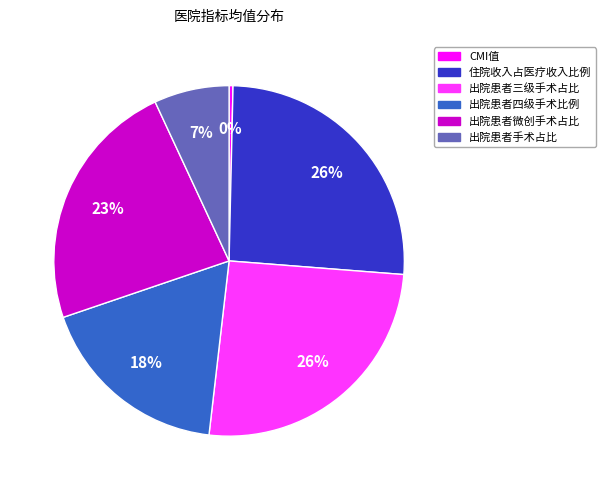

Count the number of slices in the pie.

6